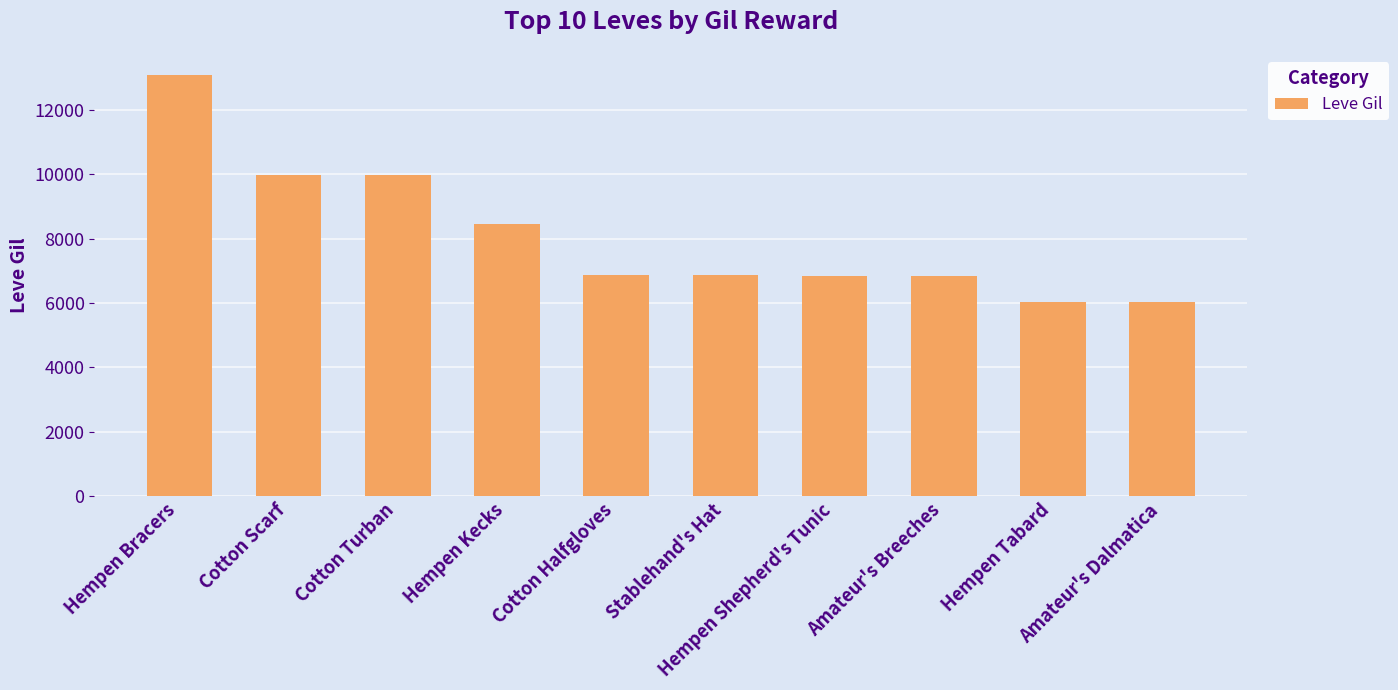

Which has a higher value, Cotton Scarf or Stablehand's Hat?

Cotton Scarf